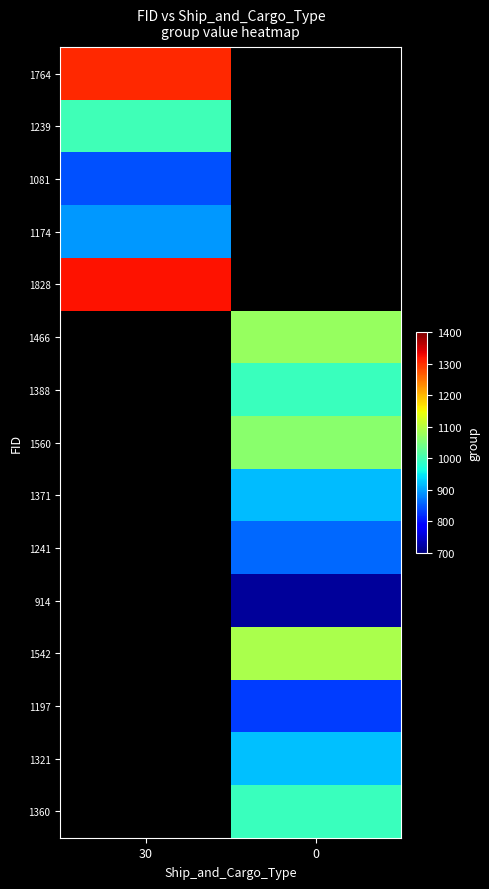

Is the value of 1081 at 0 greater than the value of 1321 at 30?

No